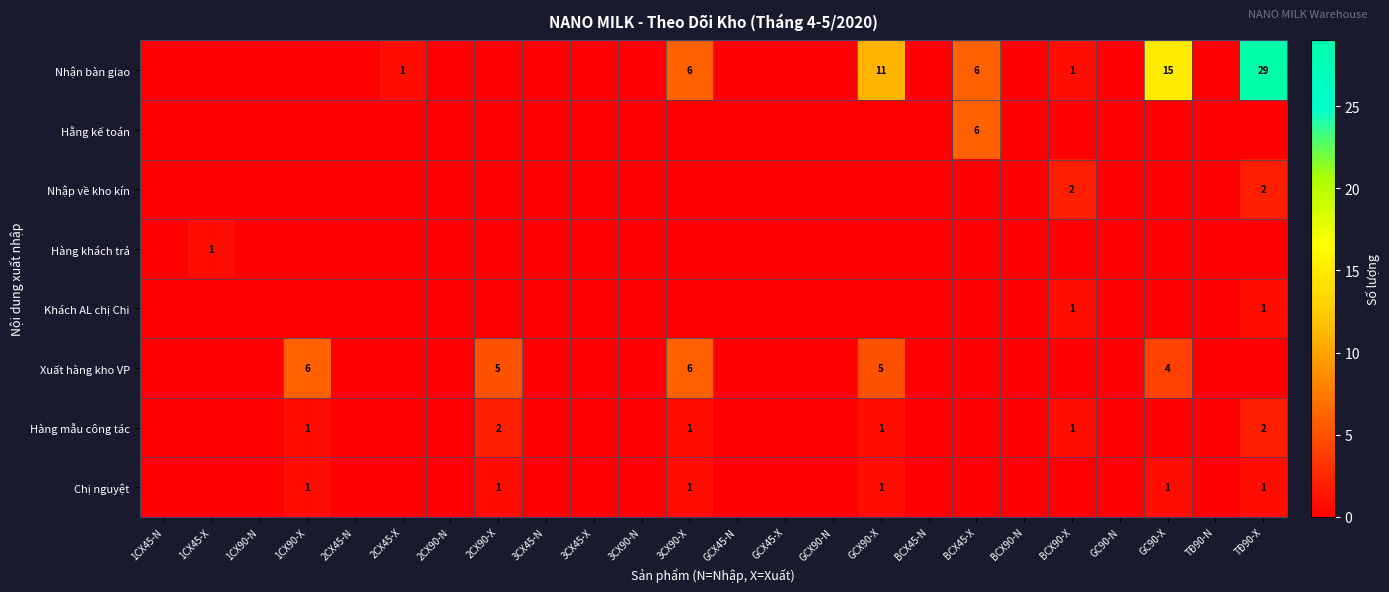

List the labels in order of Nhập về kho kín value, smallest first.

1CX45-N, 1CX45-X, 1CX90-N, 1CX90-X, 2CX45-N, 2CX45-X, 2CX90-N, 2CX90-X, 3CX45-N, 3CX45-X, 3CX90-N, 3CX90-X, GCX45-N, GCX45-X, GCX90-N, GCX90-X, BCX45-N, BCX45-X, BCX90-N, GC90-N, GC90-X, TĐ90-N, BCX90-X, TĐ90-X